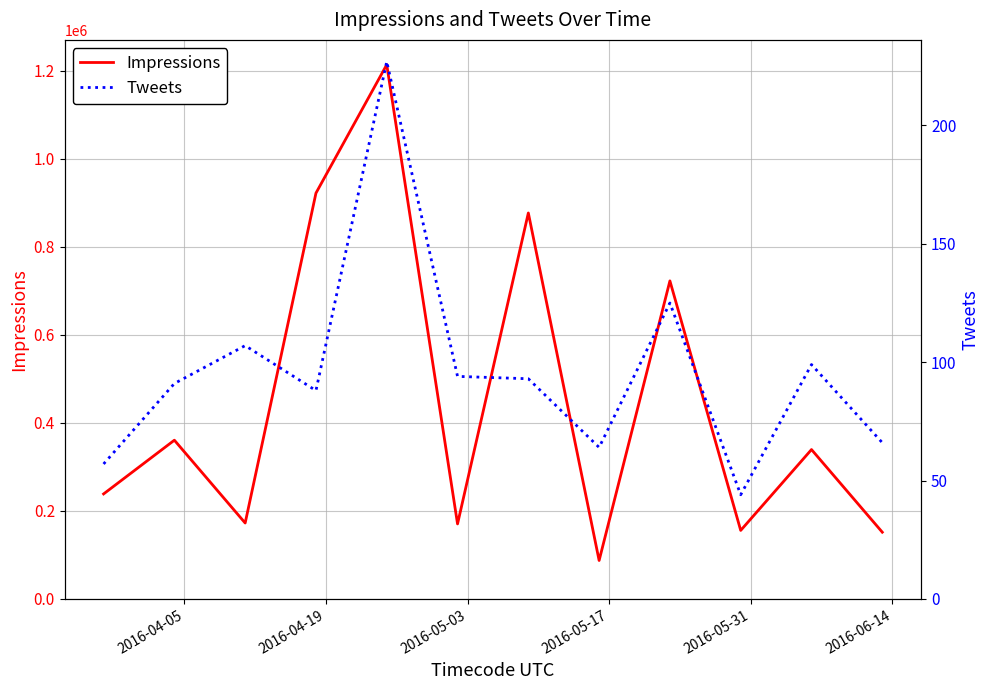

What is the minimum value shown in the chart?

44